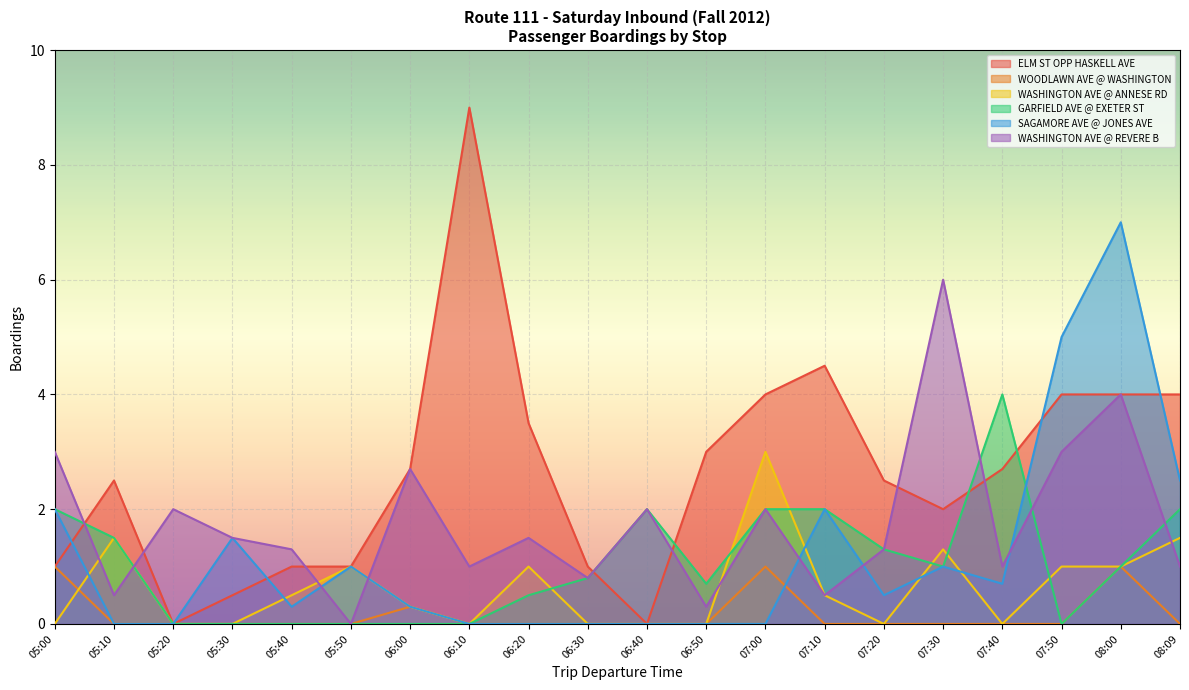

What is the label of the 15th point from the right?

05:50